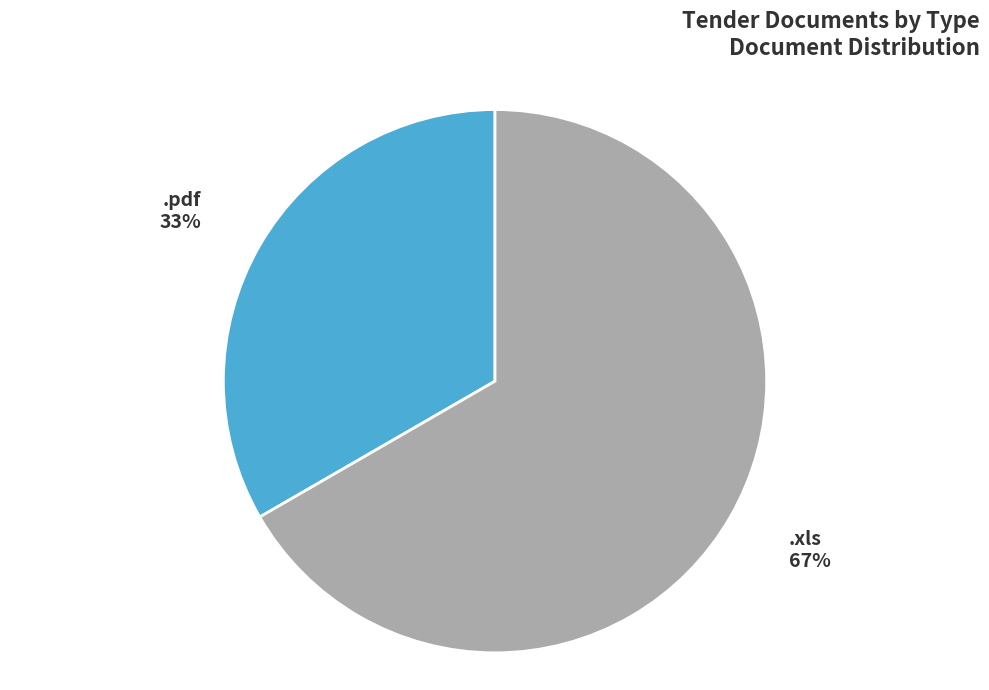

To the nearest percent, what is the combined percentage of .pdf and .xls?

100%